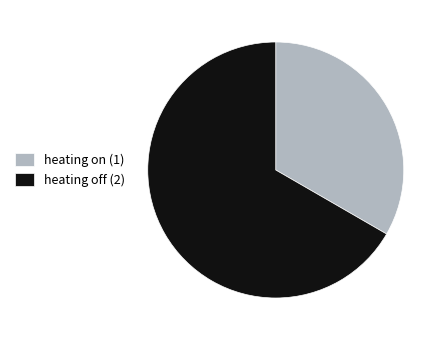

Does any single category account for the majority?

Yes